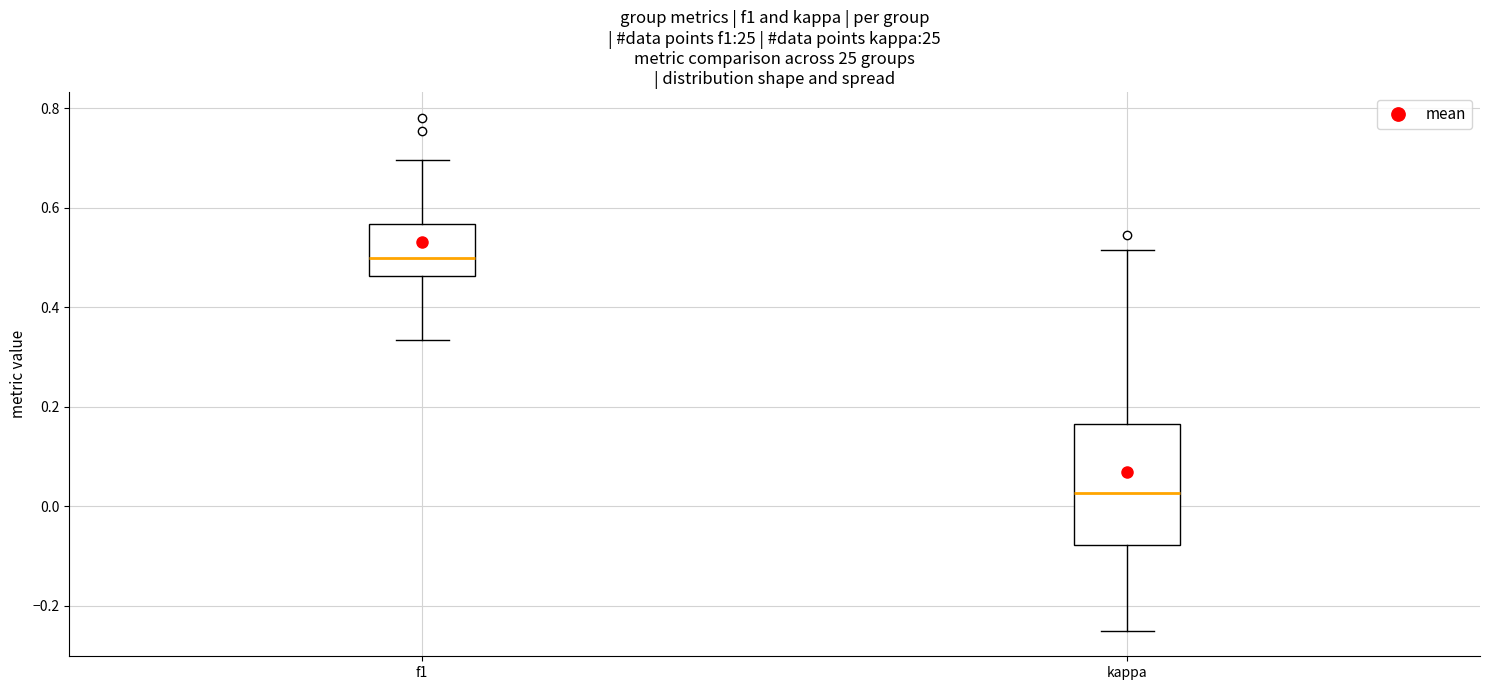

Reading left to right, read every box against the y-axis: the position of its median line, the range the box covers, and the ends of its whiskers. The values are not printed on the chart, so give them approximately, as read against the axis.

f1: median 0.50, box 0.46 to 0.56, whiskers 0.34 to 0.70
kappa: median 0.02, box -0.08 to 0.16, whiskers -0.24 to 0.52